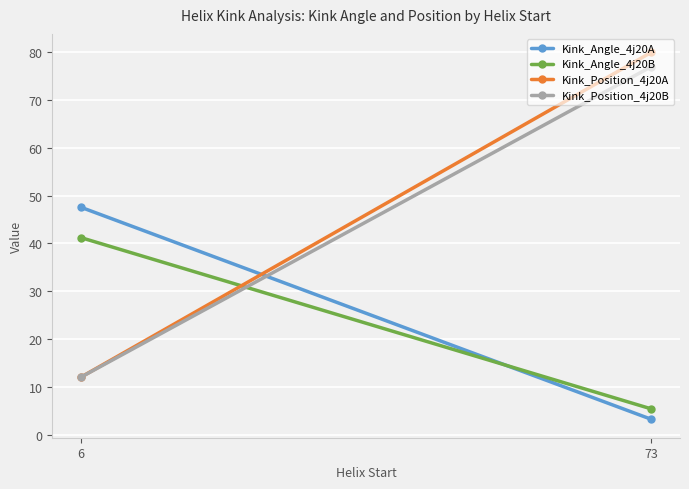

At which category does the chart reach its peak across all series?

73